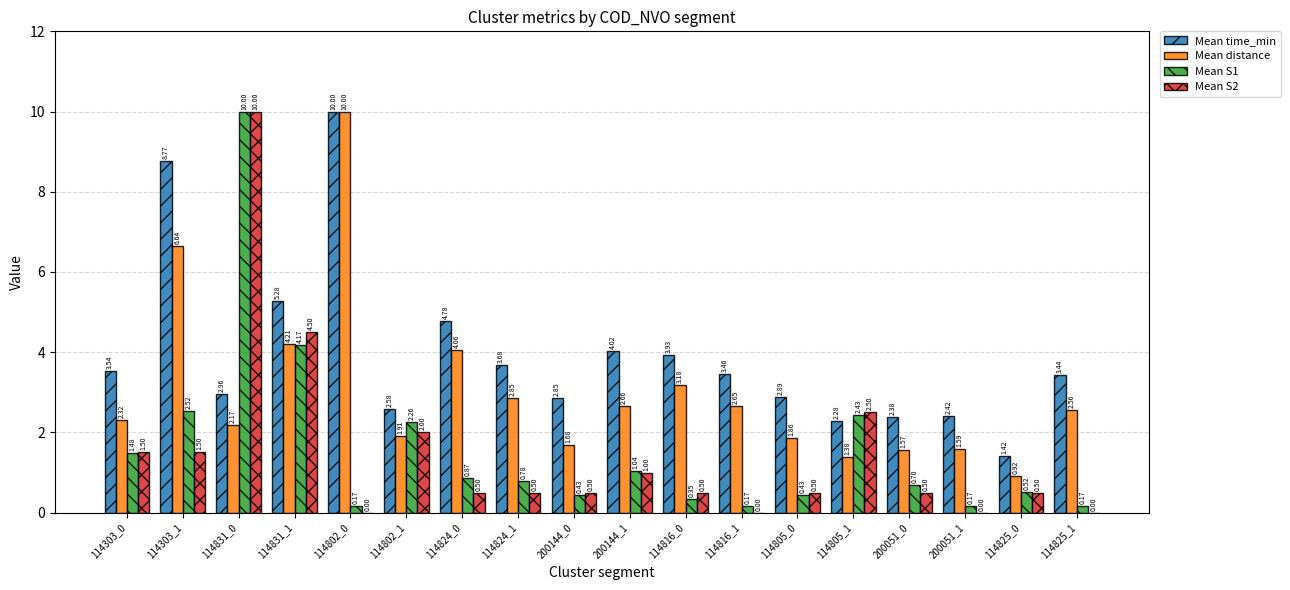

Is the value of Mean S1 at 114825_0 greater than the value of Mean time_min at 114816_1?

No